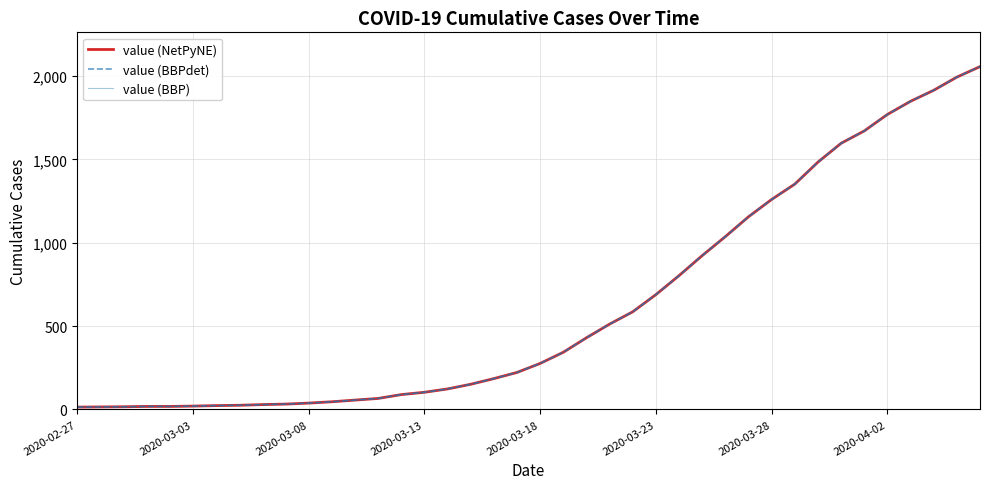

Is this an area chart (filled region under the line)?

No